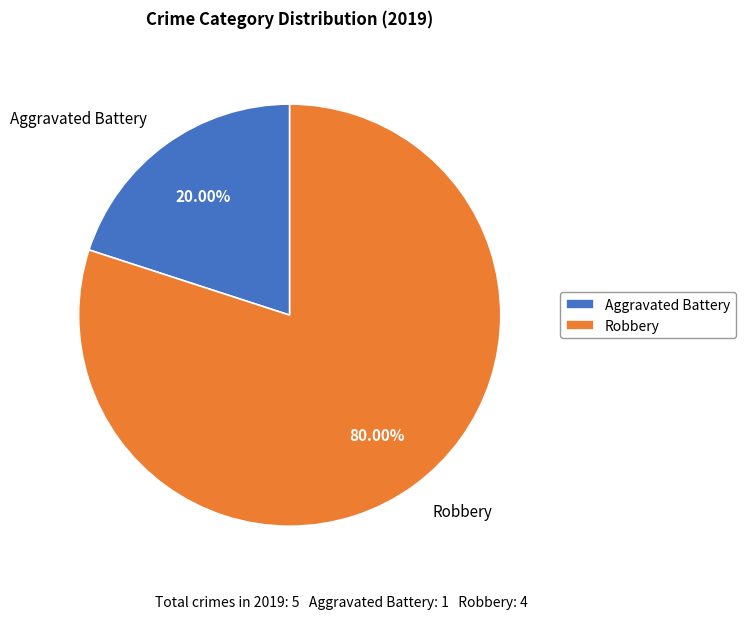

How many slices are in this pie chart?

2